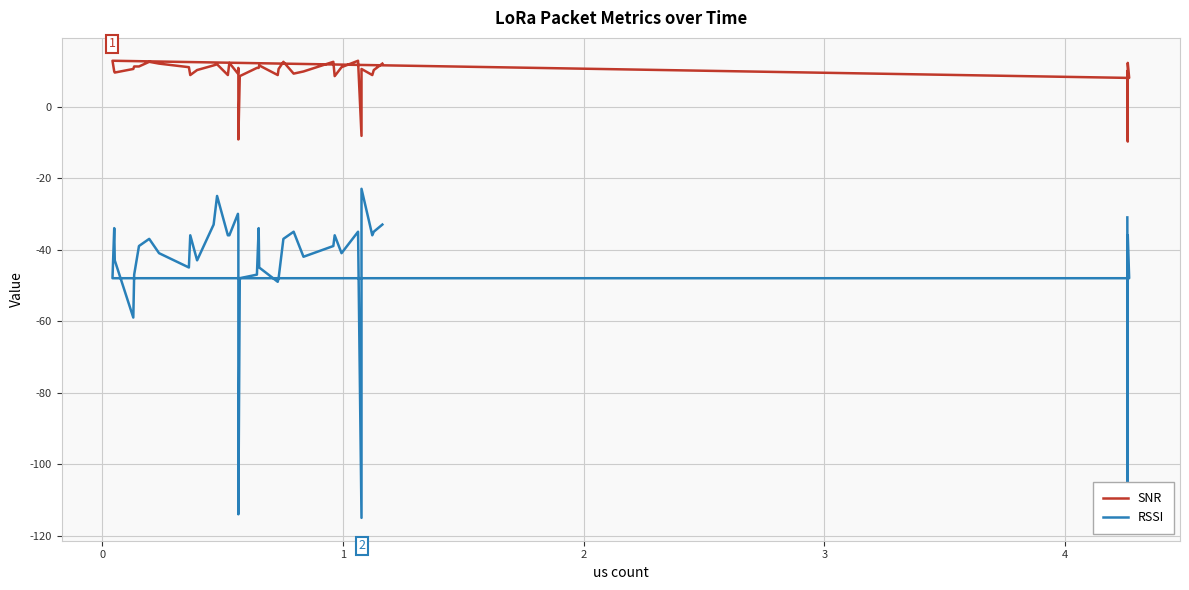

True or false: RSSI and SNR cross at least once.

False